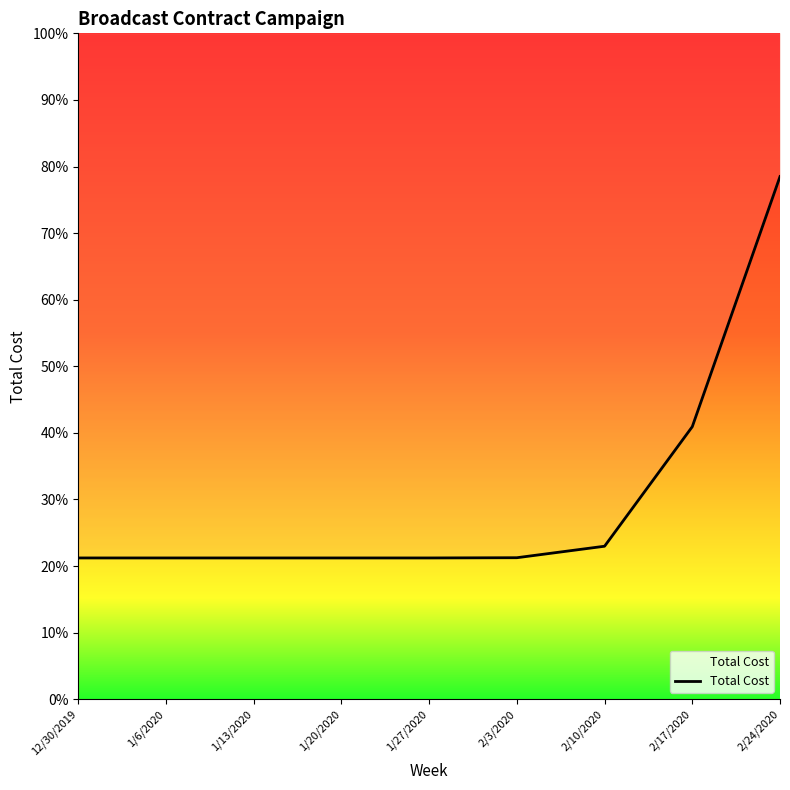

Reading left to right, what are all the values shown in this chart?

21.2	21.2	21.2	21.2	21.2	21.2	23.0	40.9	78.5